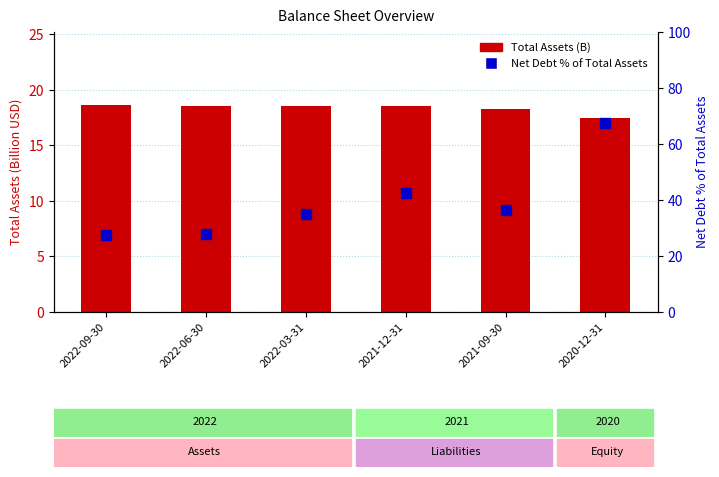

What is the label of the 2nd bar from the left?

2022-06-30